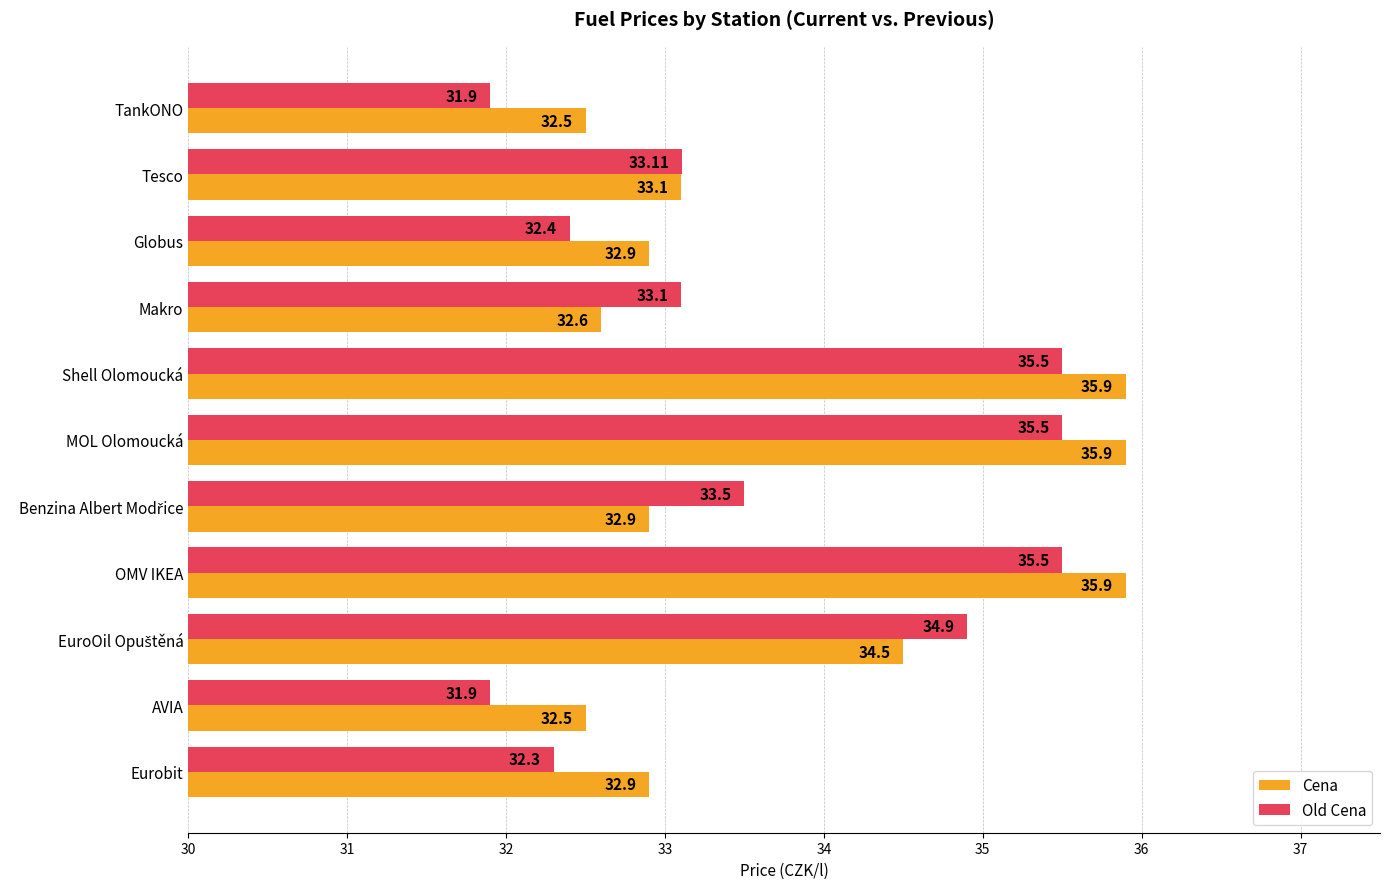

Which series changed the most between Makro and MOL Olomoucká?

Cena